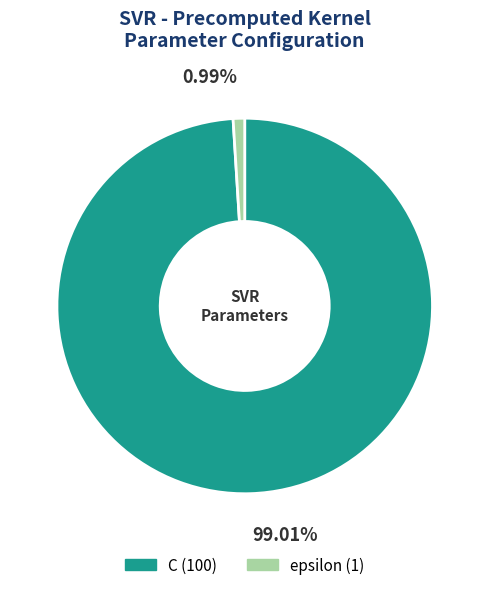

Between epsilon and C, which is larger?

C